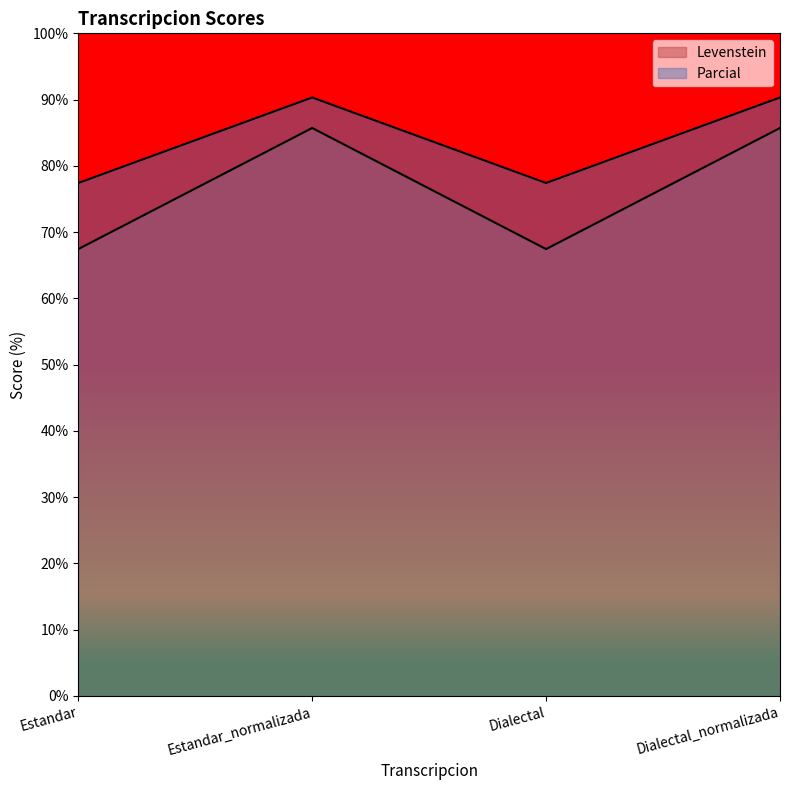

At how many categories does at least one series exceed 86?

2